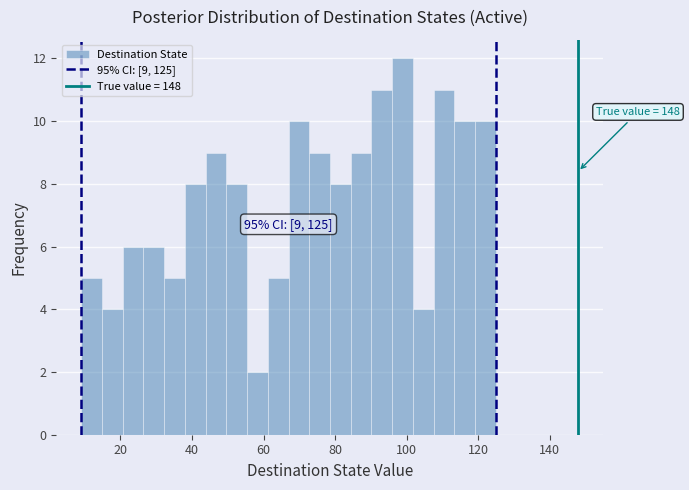

Around what value on the x-axis is the tallest bar? Give the approximate position of its centre, as read against the axis.

98